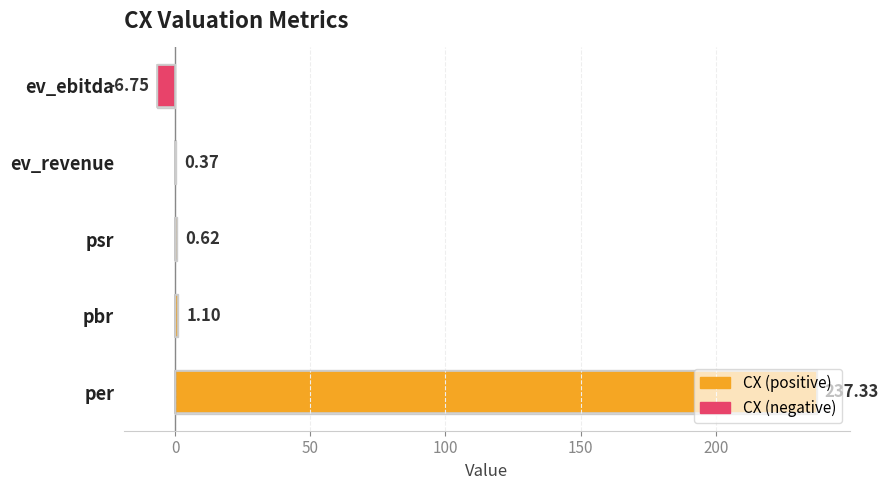

What is the sum of all values?

232.7